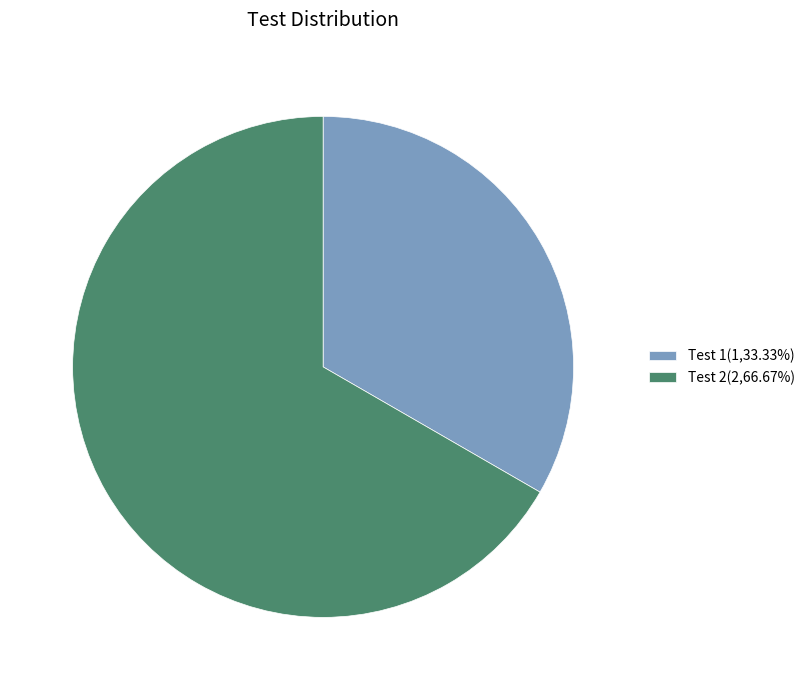

Combined, do Test 2(2,66.67%) and Test 1(1,33.33%) account for over 50%?

Yes